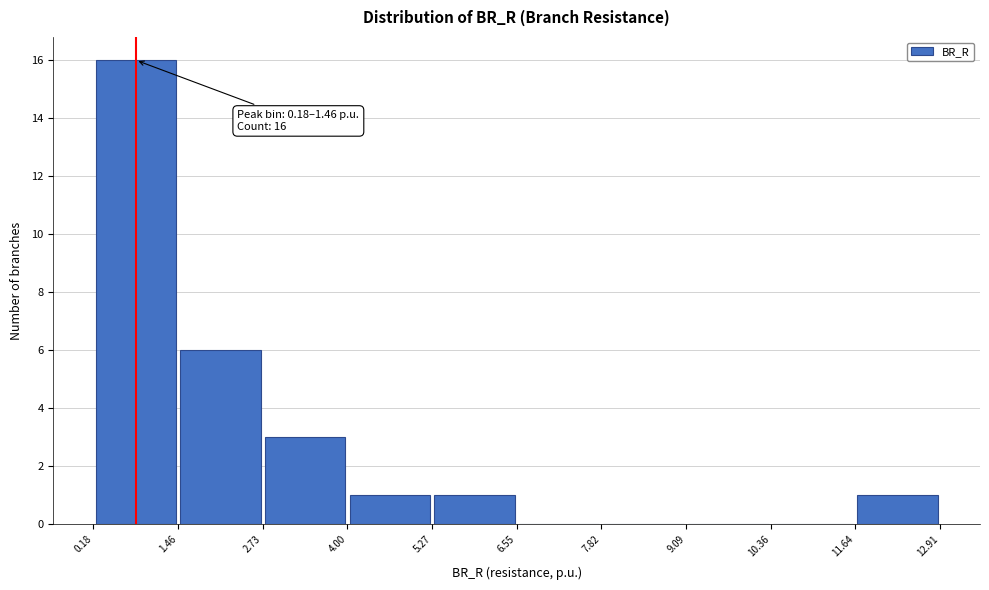

Which range on the x-axis has the tallest bar?

0.18 to 1.46